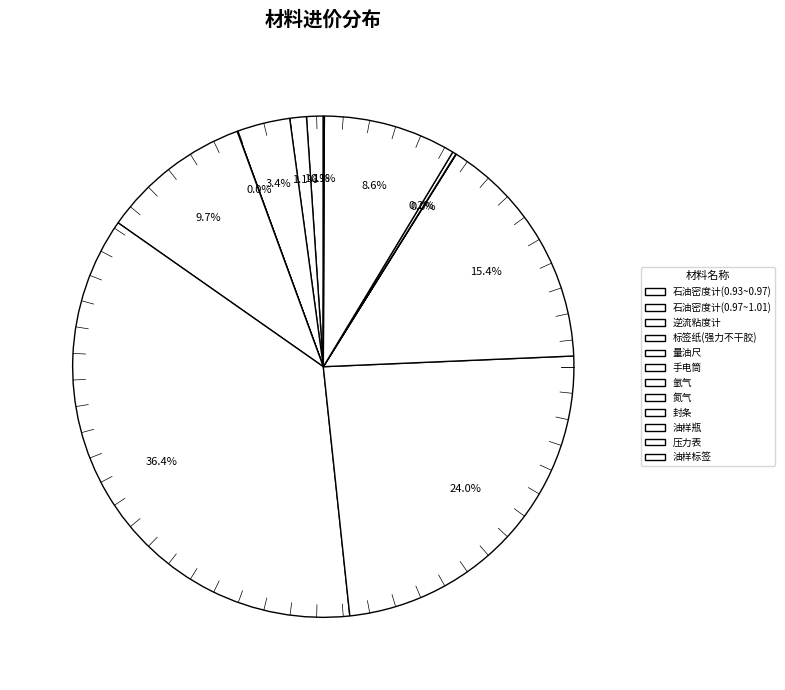

Combined, what portion of the pie is 油样标签 and 压力表?

8.6%